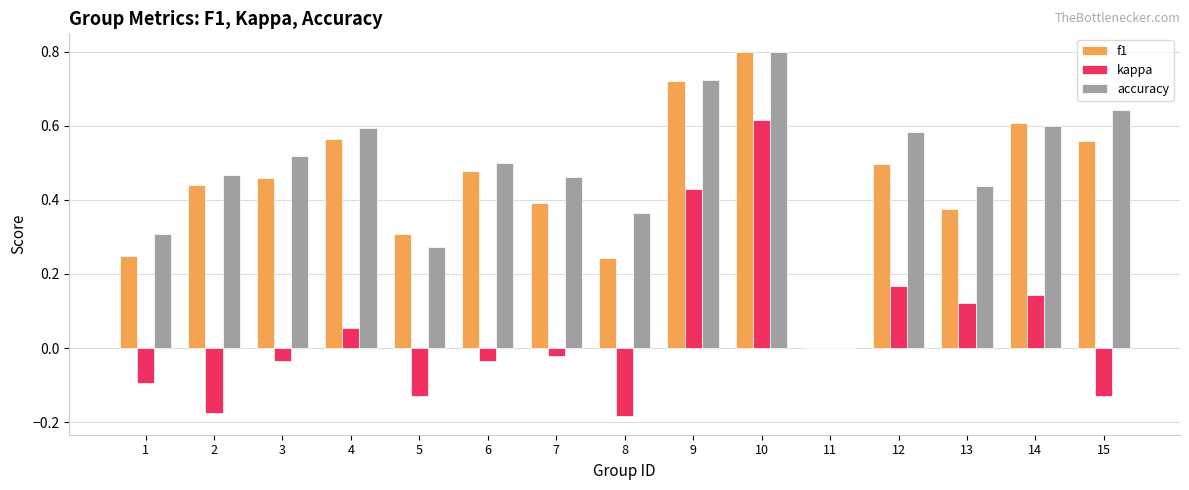

How many data points in accuracy are above 0?

14